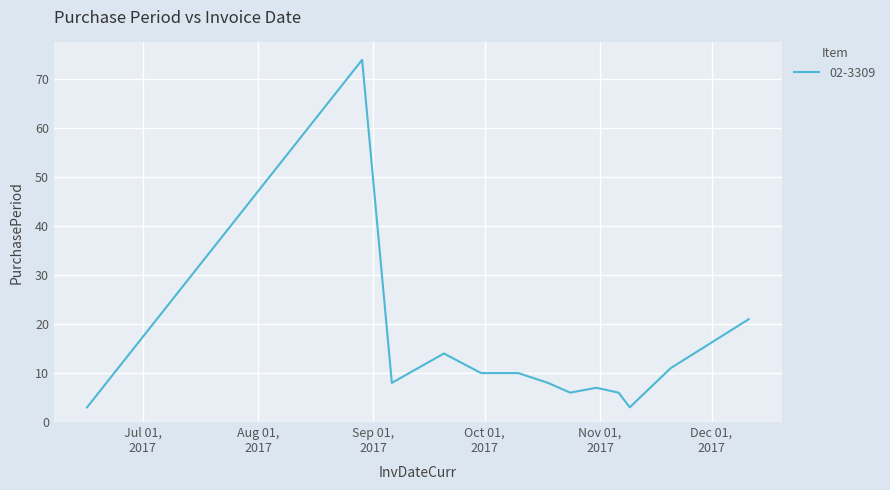

What is the difference between the maximum and minimum values?

71